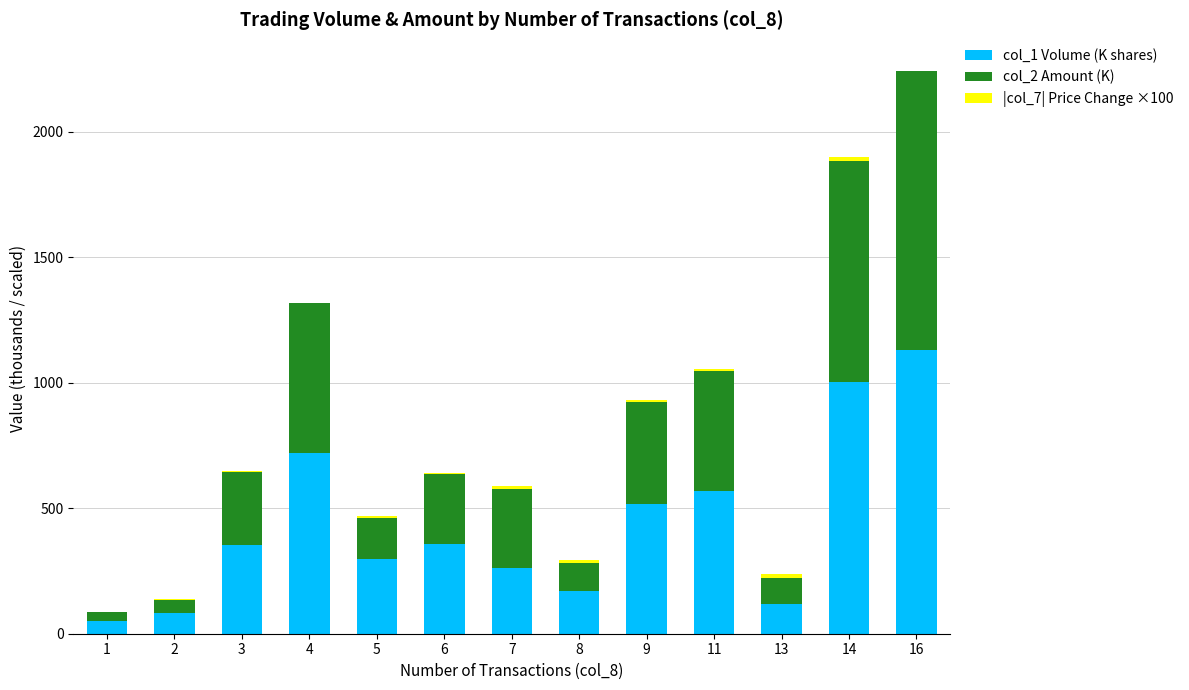

At which category is the sum across all series the highest?

16